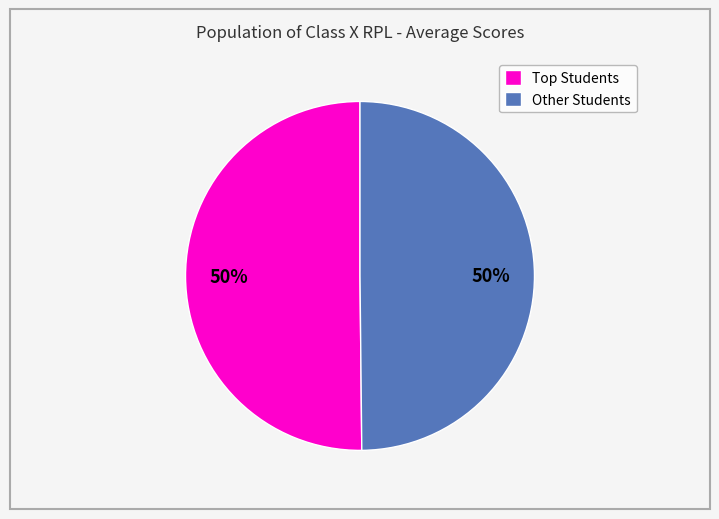

To the nearest percent, what is the average slice percentage?

50%